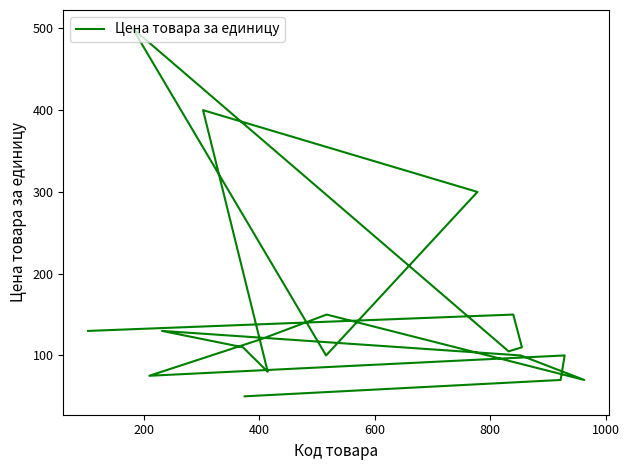

True or false: there are more than 0 points higher than both neighbors.

True